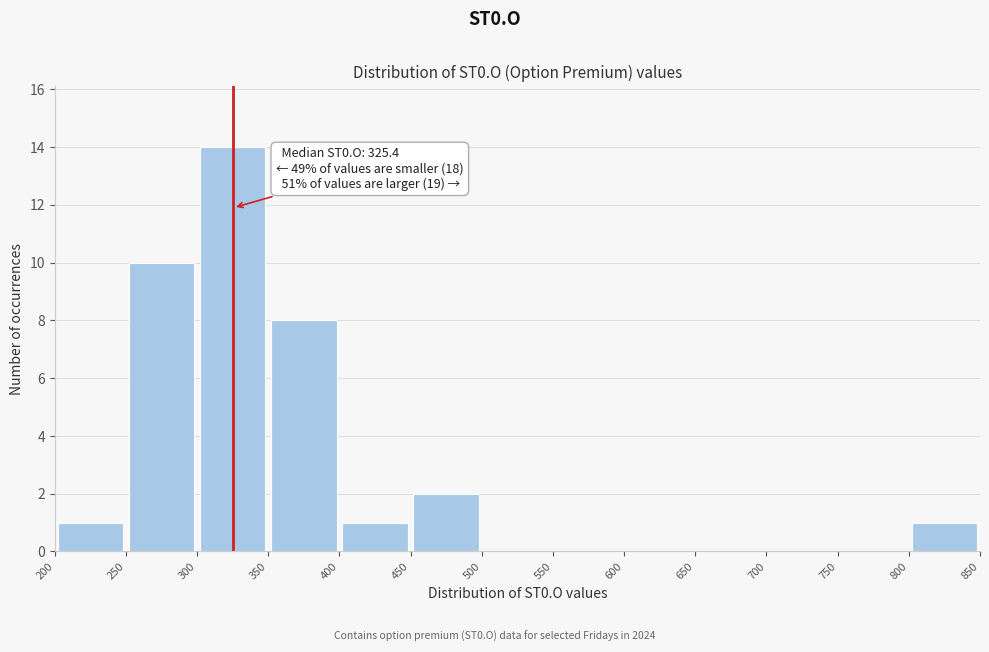

Which range on the x-axis has the tallest bar?

300 to 350